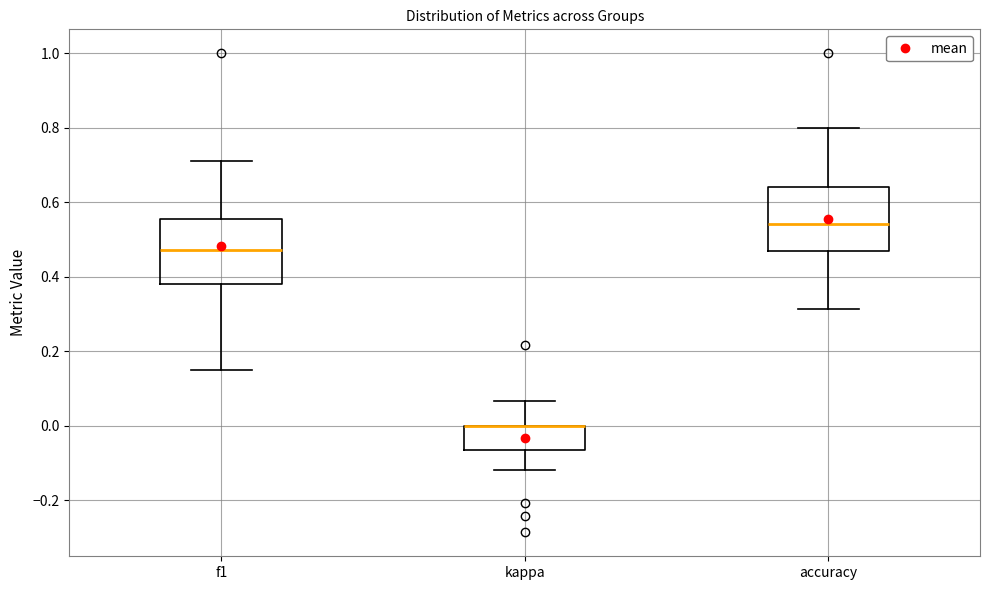

Where is the lower edge of the box for f1 on the y-axis? The values are not printed on the chart, so give them approximately, as read against the axis.

0.38